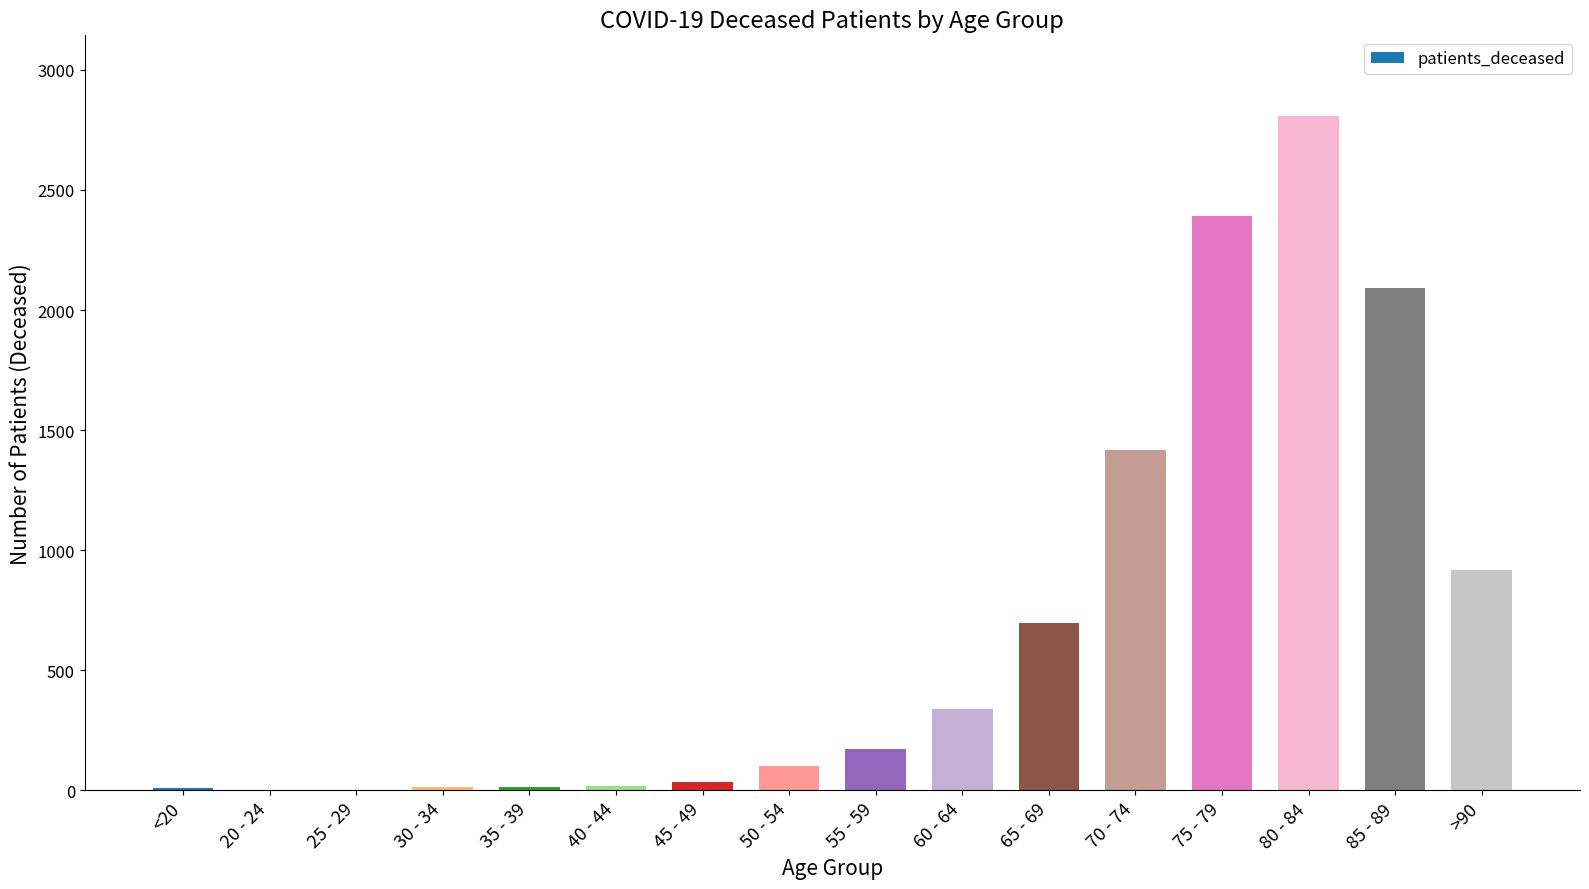

What is the greatest value displayed?

2807